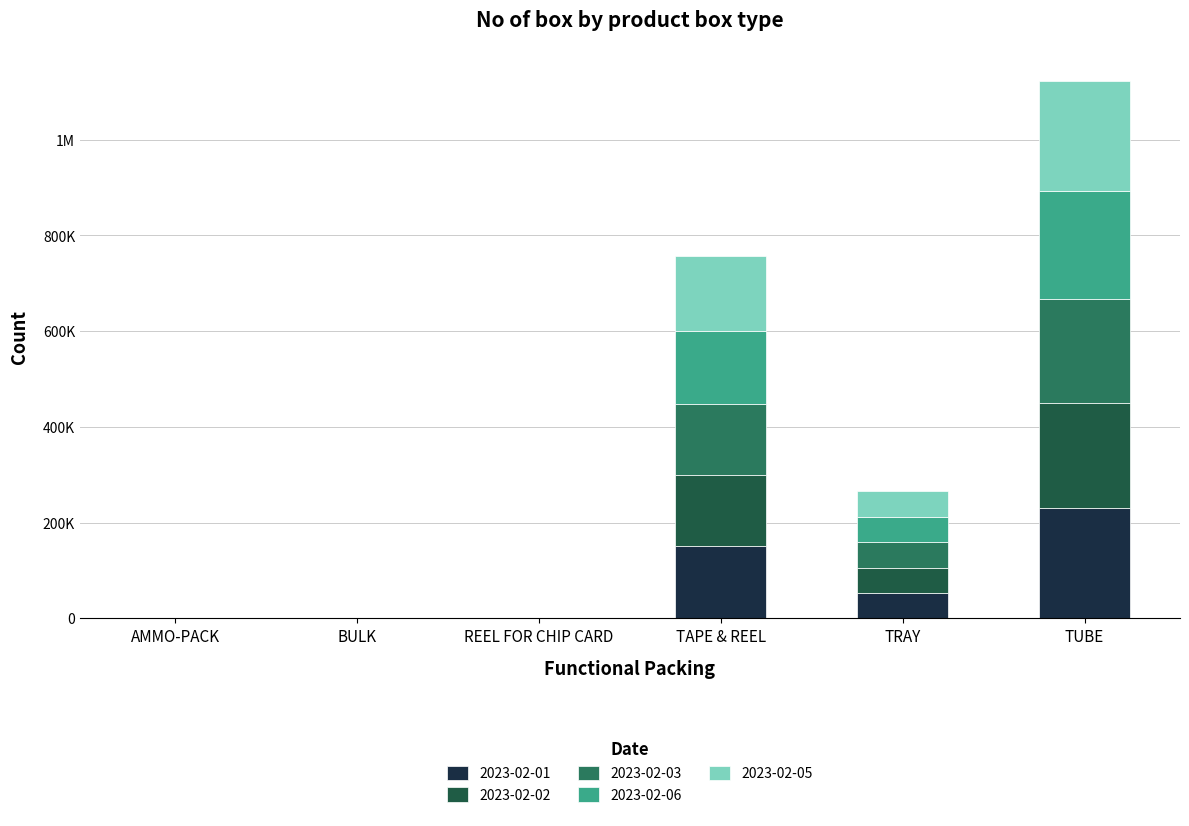

What is the label of the 3rd bar from the left?

REEL FOR CHIP CARD